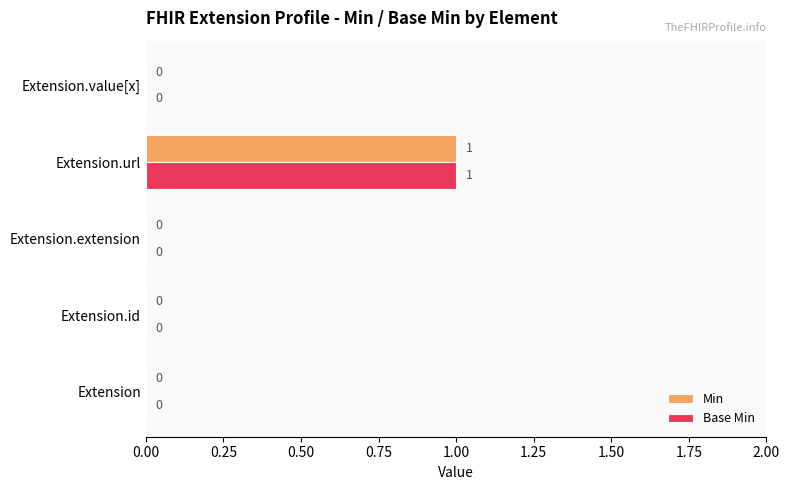

Which category has the highest value across all series?

Extension.url